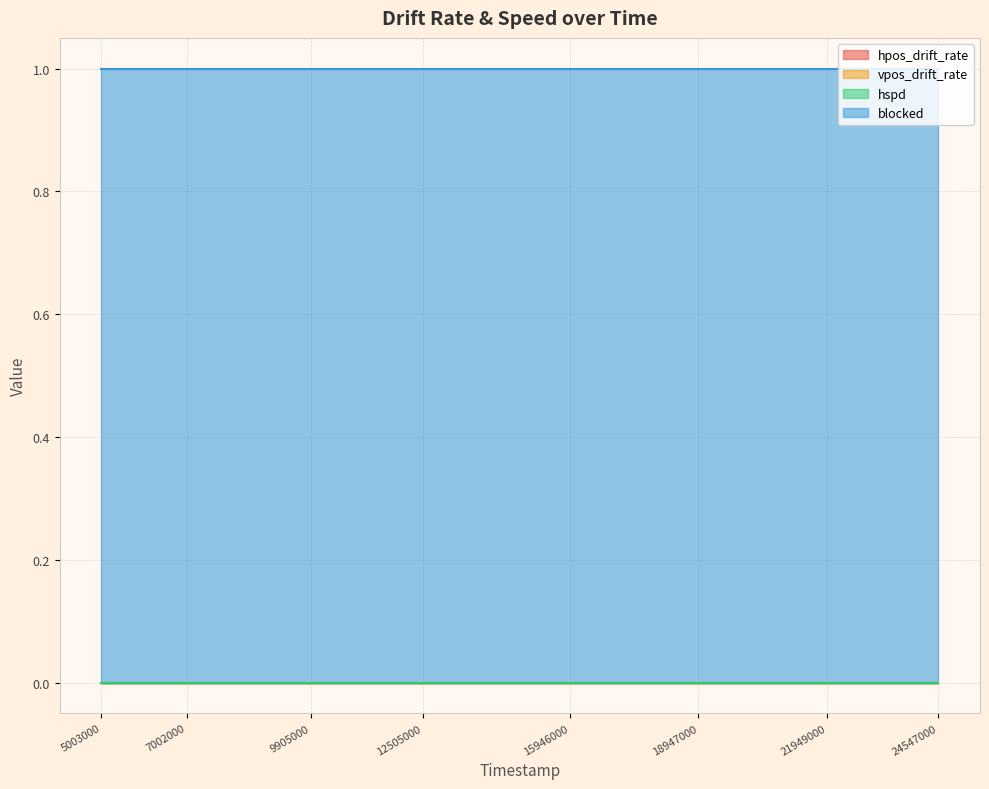

What value does the blocked series have at 9905000?

1